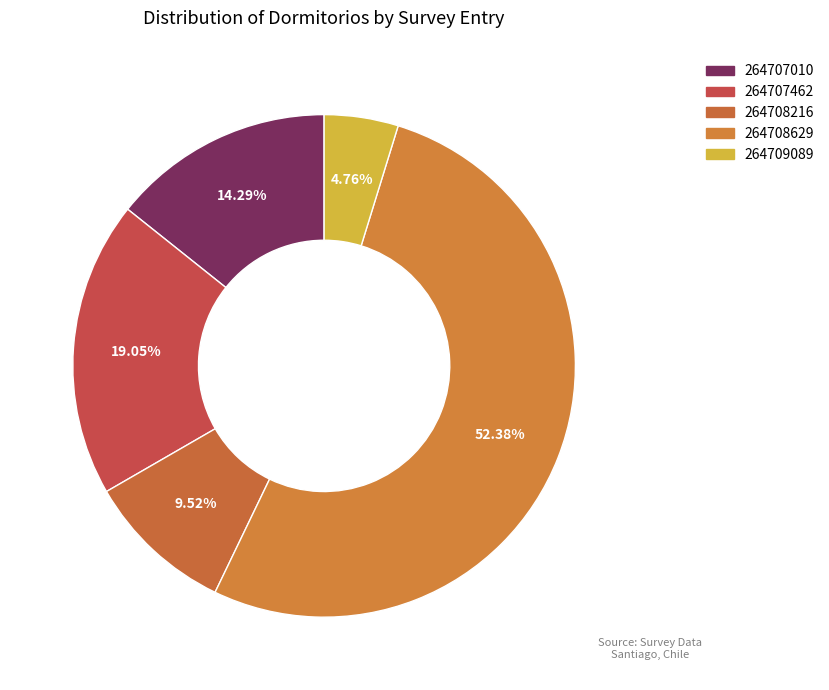

What percentage is the 264709089 slice, to the nearest percent?

5%